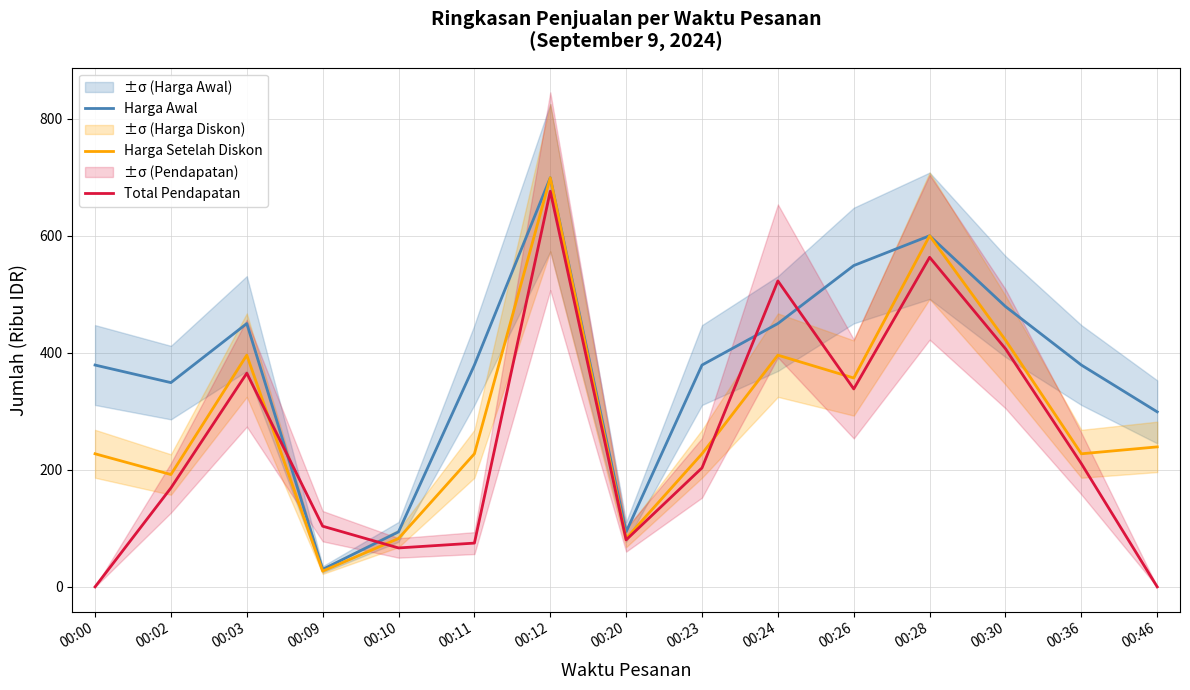

At which label does Total Pendapatan reach its peak?

00:12